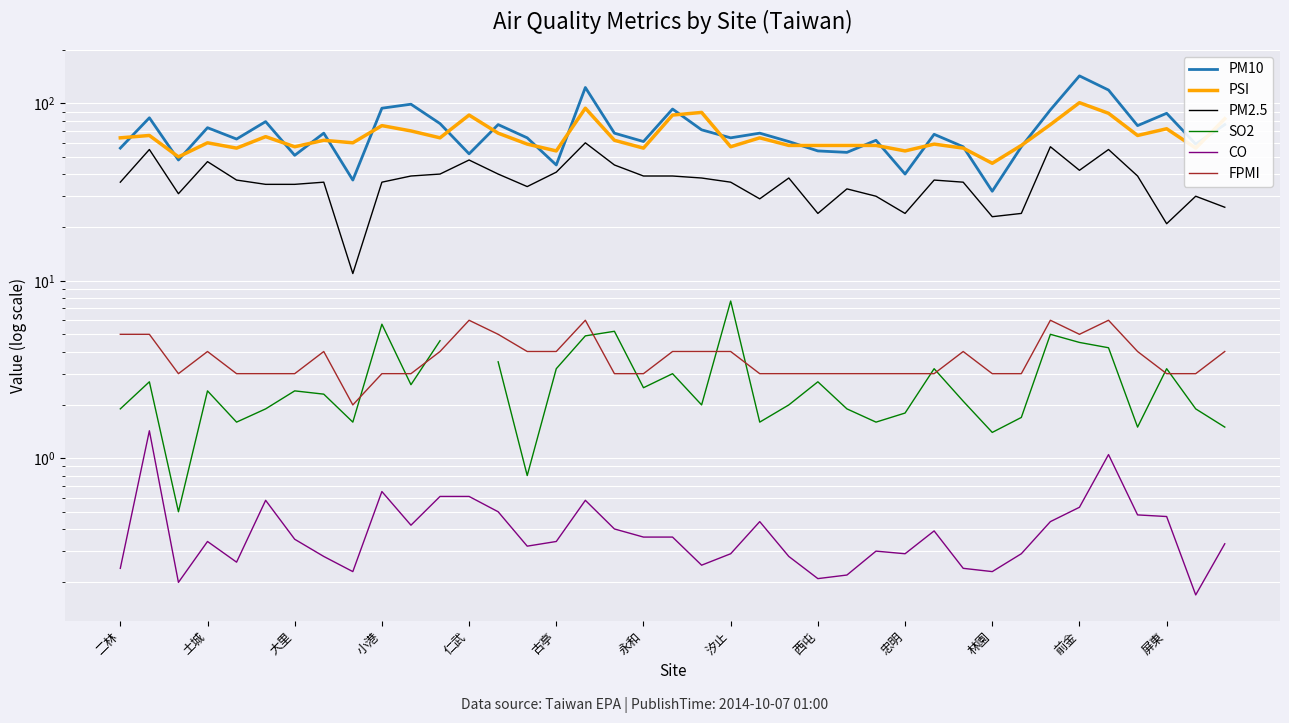

How many distinct data groups are displayed?

6